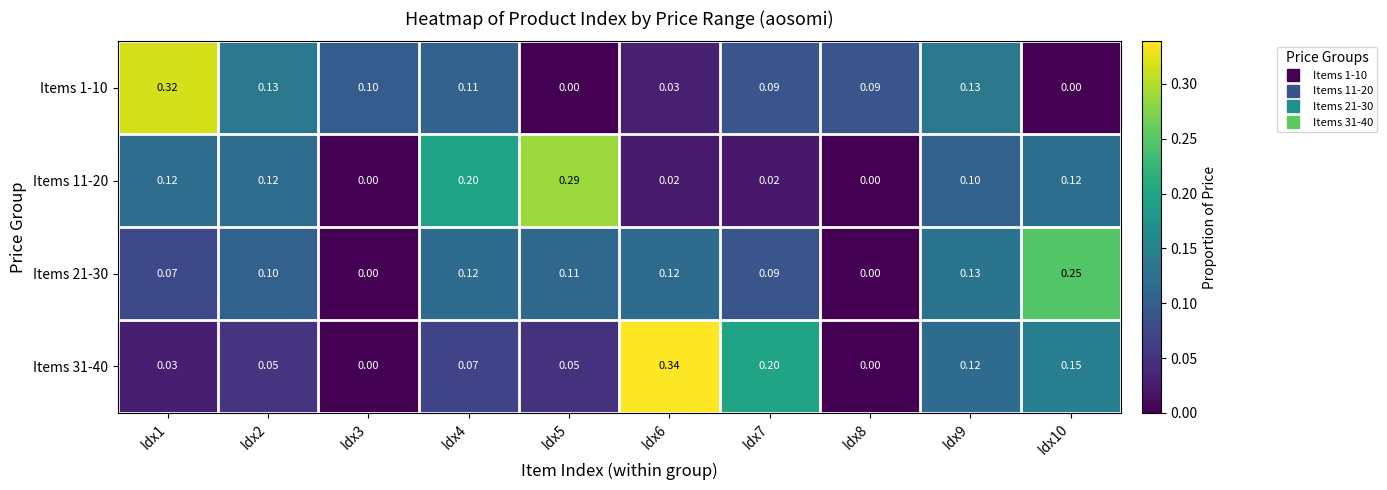

Is the value of Items 1-10 at Idx6 greater than the value of Items 31-40 at Idx3?

Yes